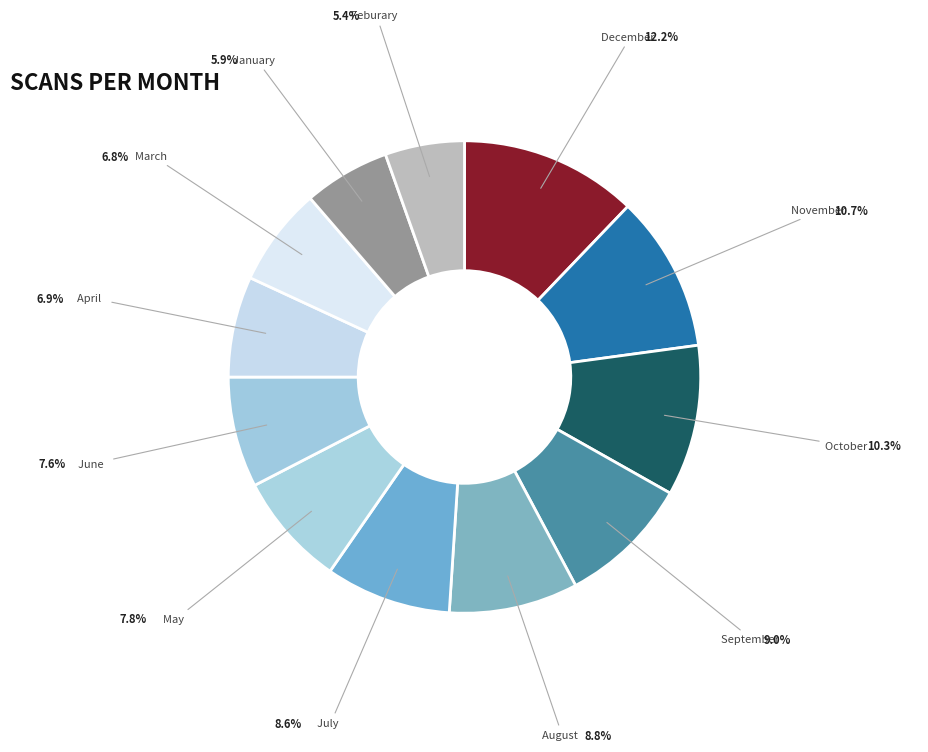

True or false: June accounts for 8% of the total.

True